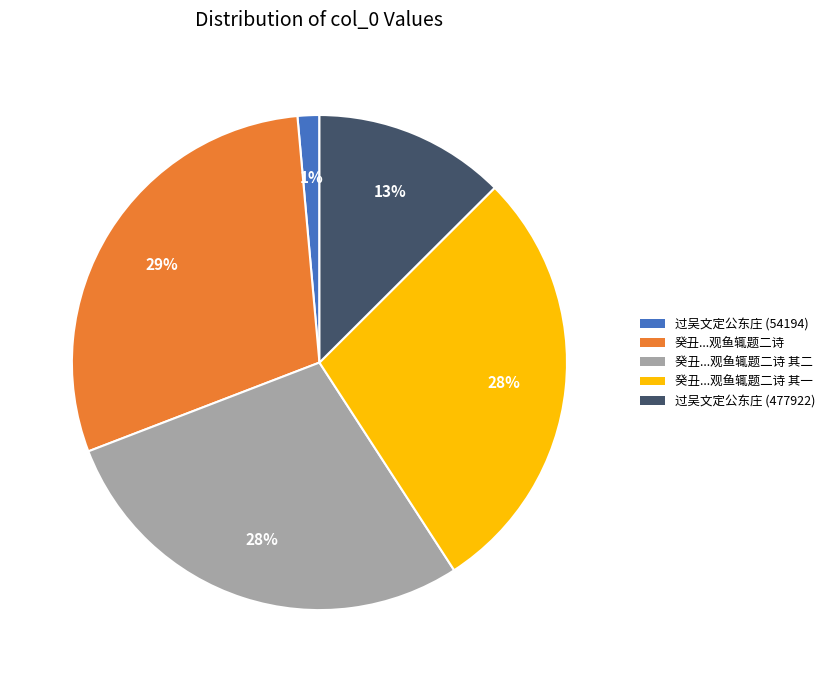

Is there a majority slice in this chart?

No